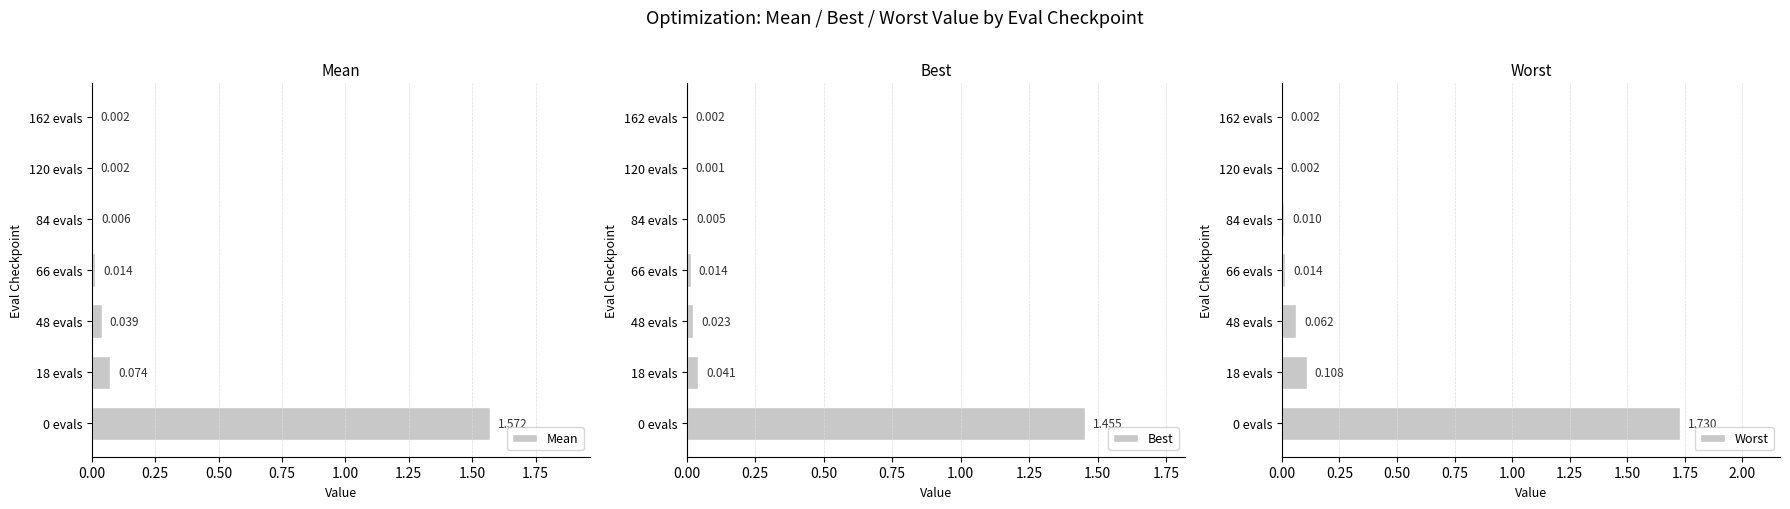

At which label is Best closest to 0?

120 evals